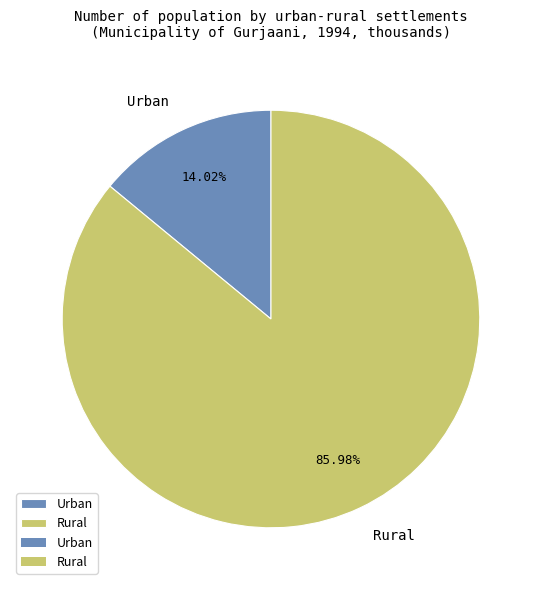

To the nearest percent, what percentage of the pie is Urban?

14%